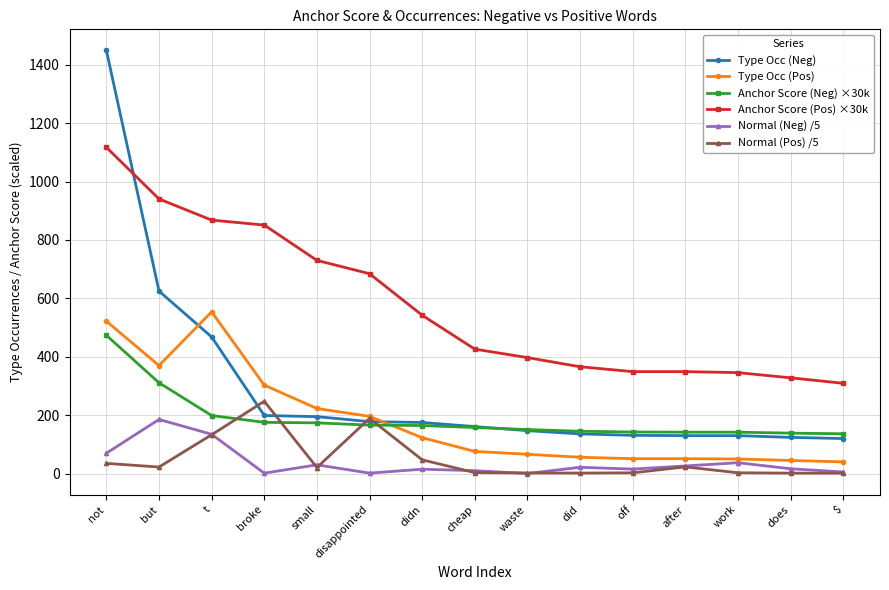

How many times do Anchor Score (Pos) ×30k and Type Occ (Neg) cross each other?

1